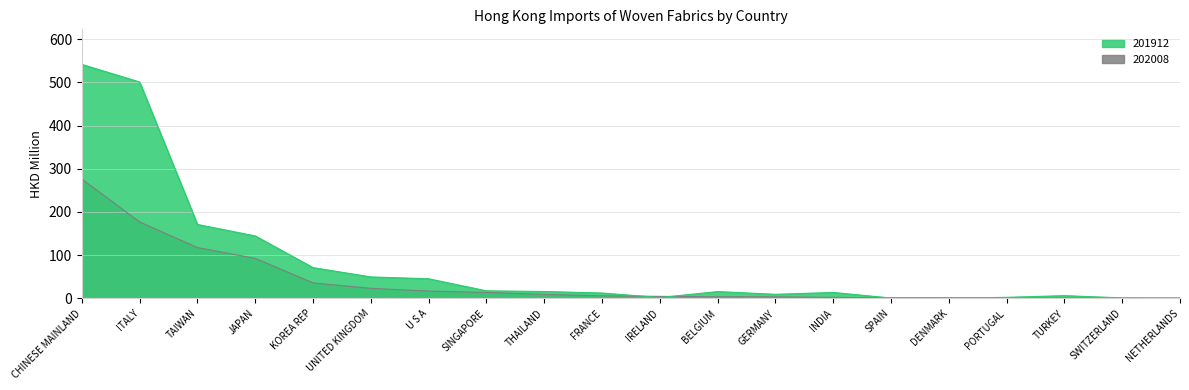

How many times do 201912 and 202008 cross each other?

4